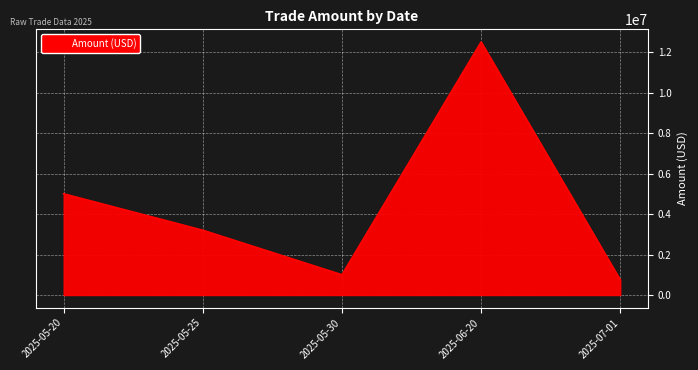

At which category does the data reach its first local peak?

2025-06-20